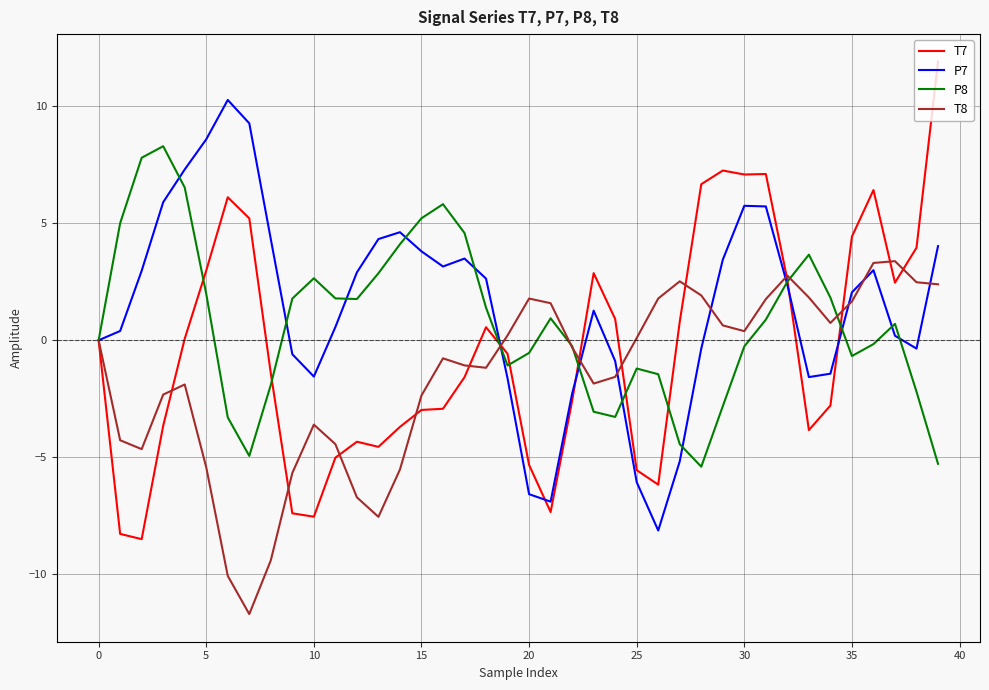

What is the minimum value shown in the chart?

-11.7